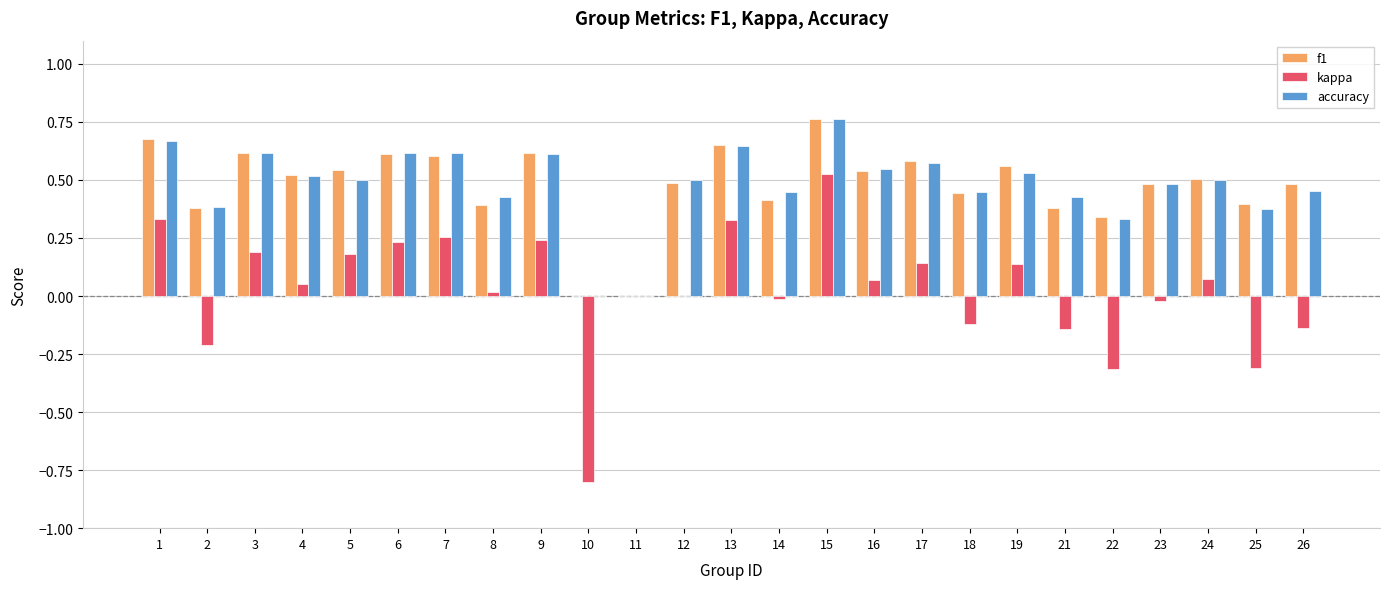

At which label does f1 reach its peak?

15